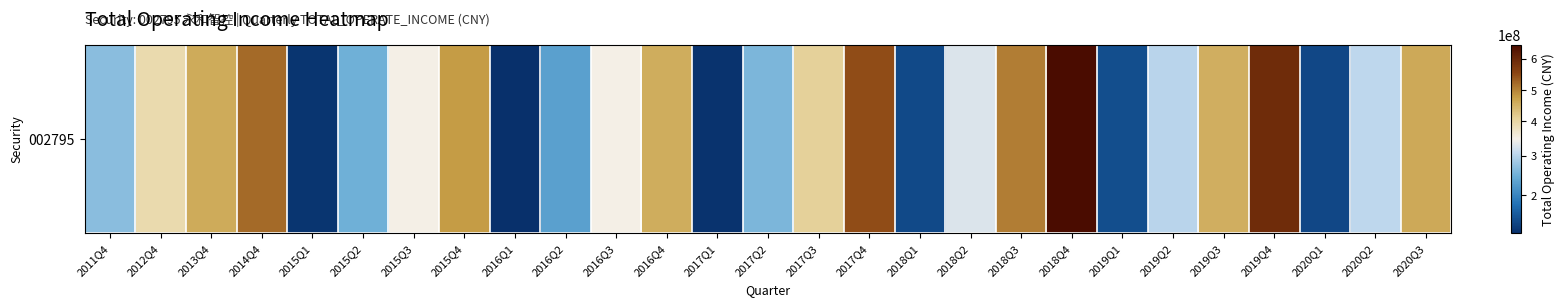

What is the difference between the maximum and second lowest values?

537208868.9